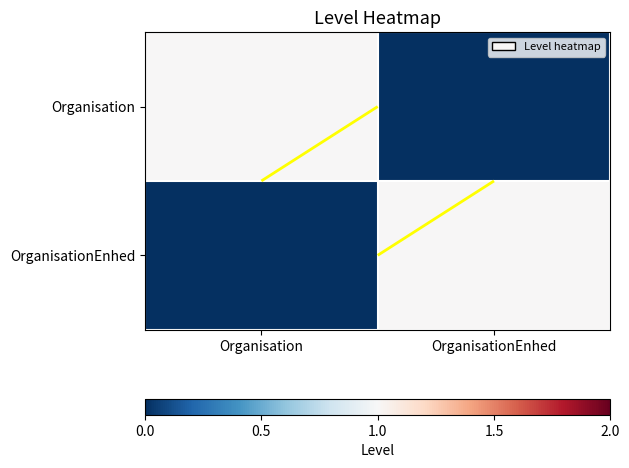

What is the difference between the Organisation values at Organisation and OrganisationEnhed?

1